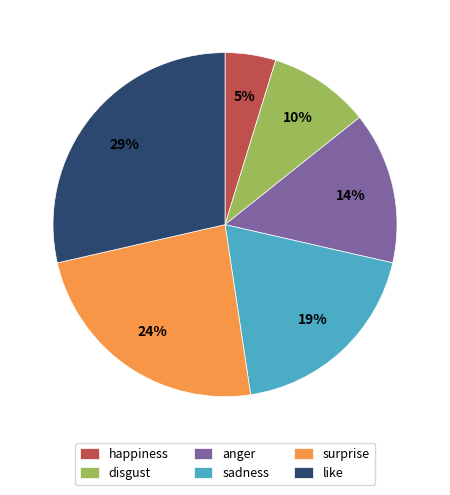

To the nearest percent, what portion does sadness represent?

19%